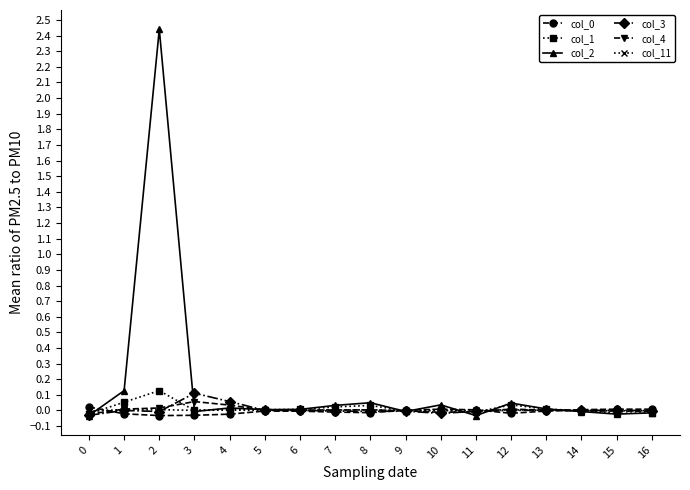

True or false: col_2 has more than 1 points higher than both neighbors.

True